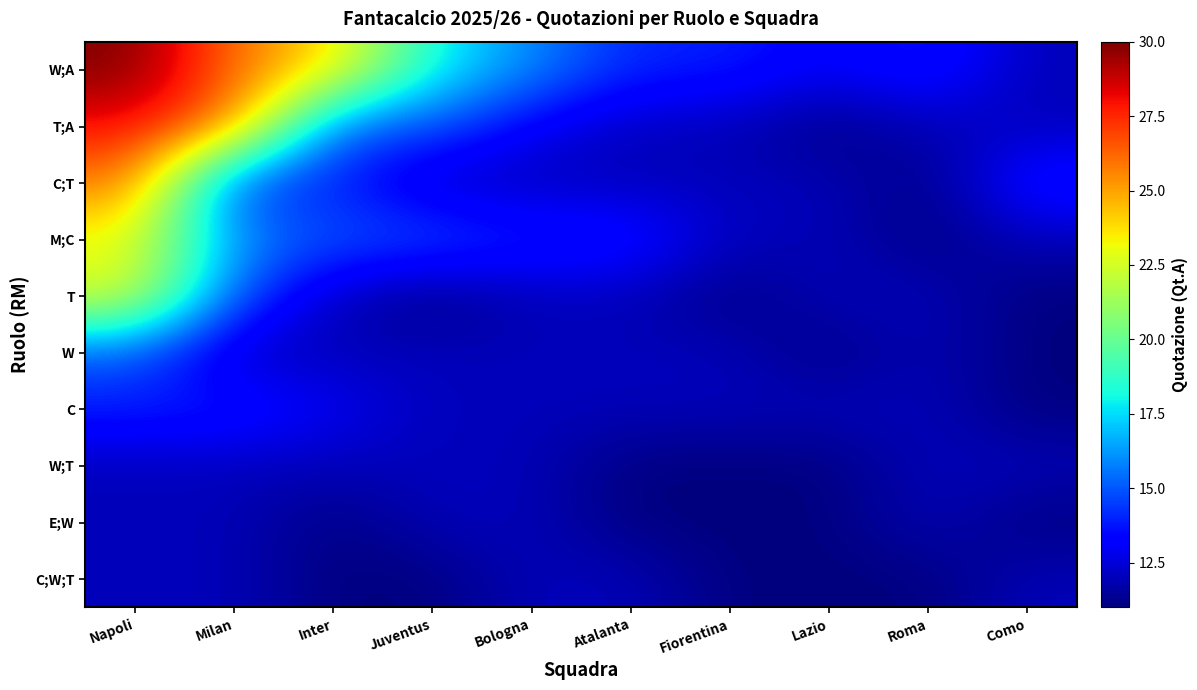

What is the spread (max minus min) of values at Fiorentina?

3